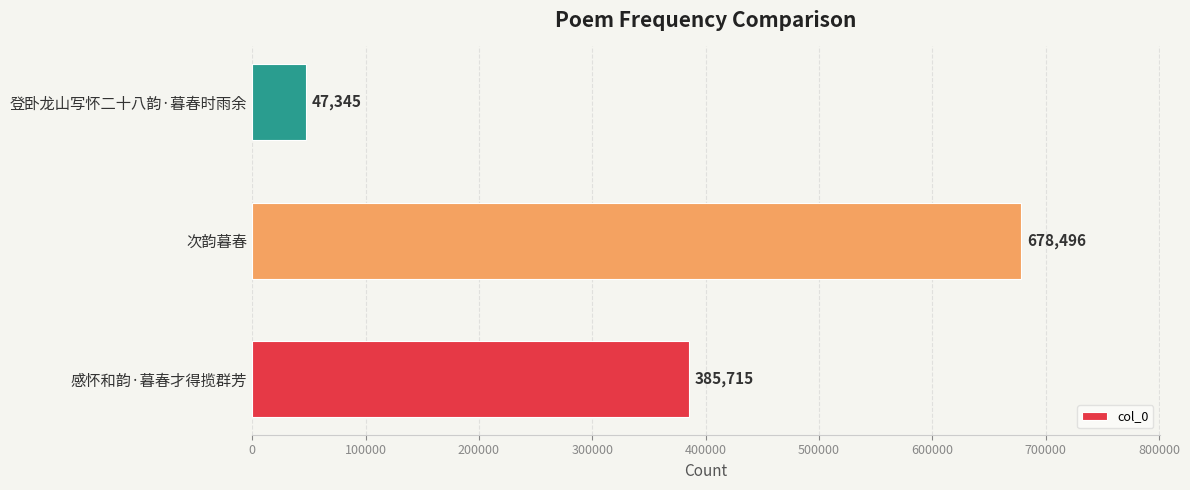

Which label corresponds to the smallest value in the chart?

登卧龙山写怀二十八韵·暮春时雨余